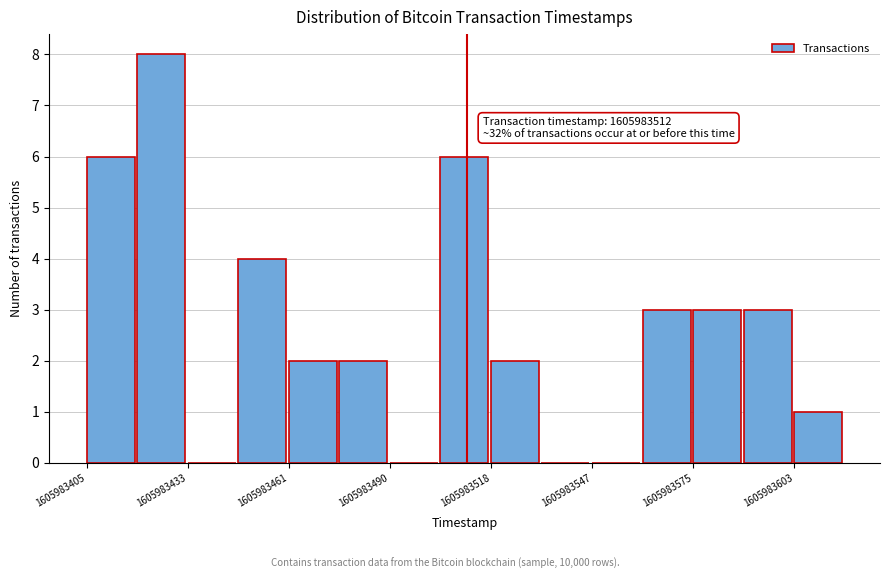

Around what value on the x-axis is the tallest bar? Give the approximate position of its centre, as read against the axis.

1605983425